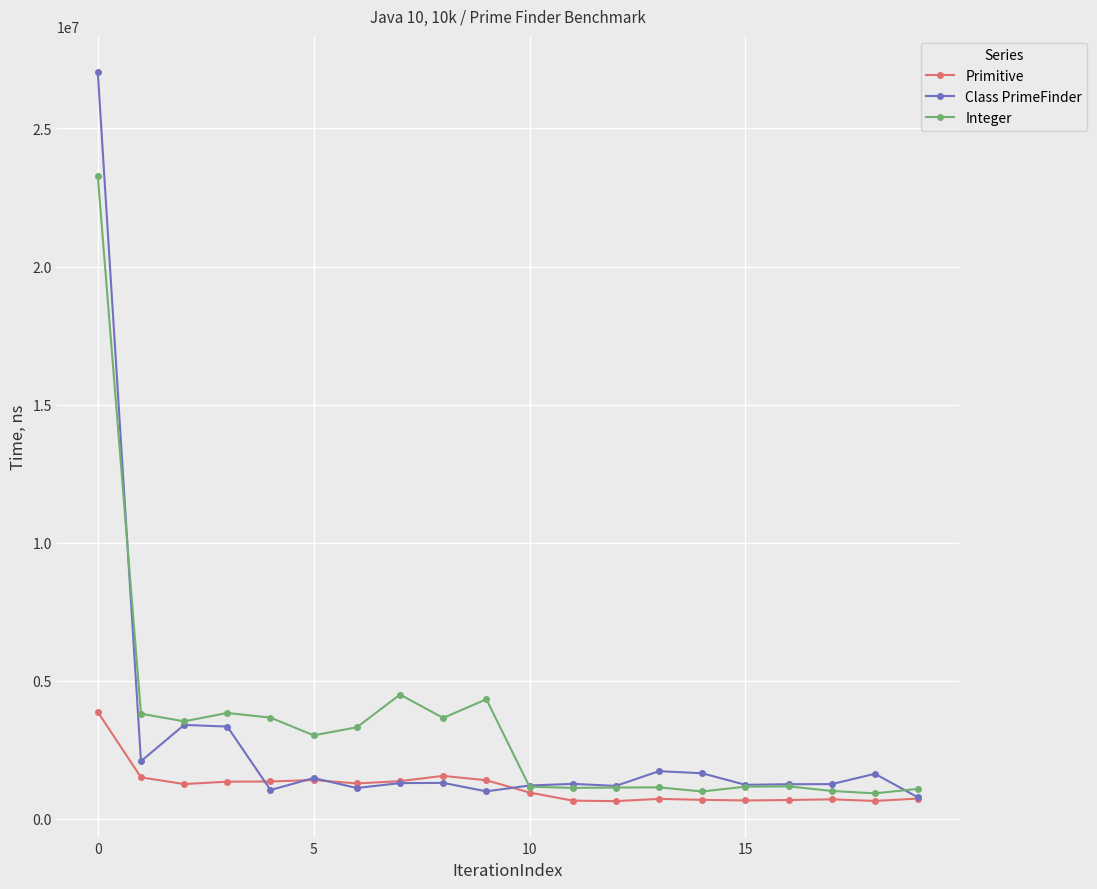

True or false: Integer has more than 1 points higher than both neighbors.

True